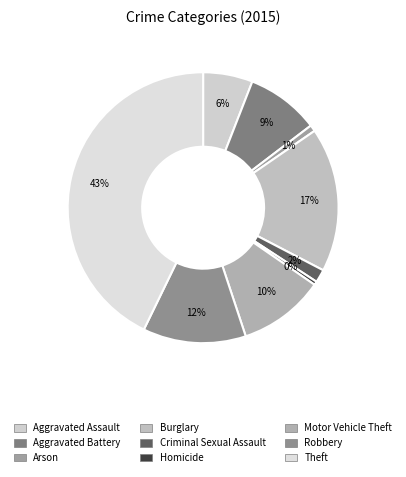

How many segments does this pie chart have?

9